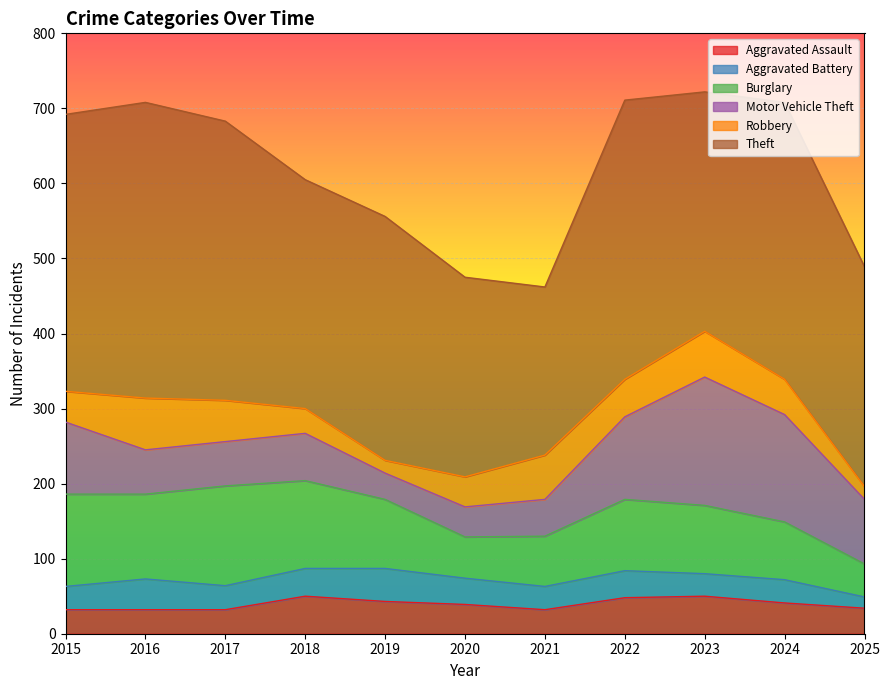

At how many categories does at least one series exceed 212?

11